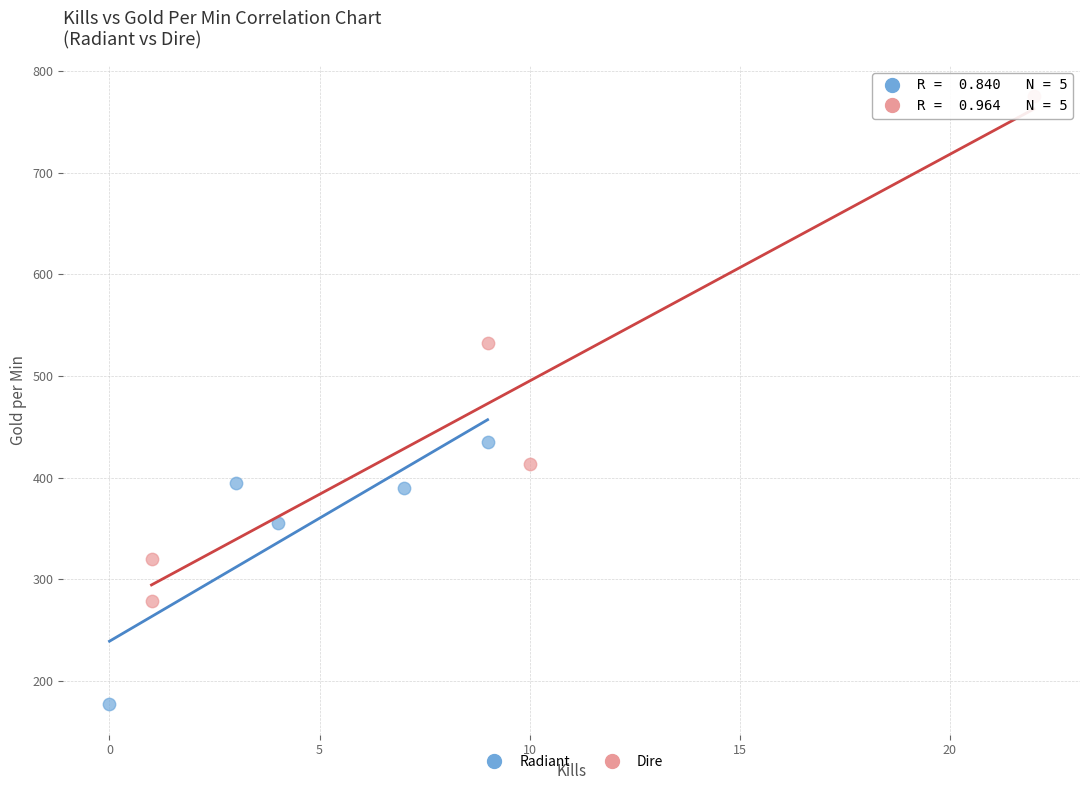

Which series reaches the minimum Y coordinate?

Radiant